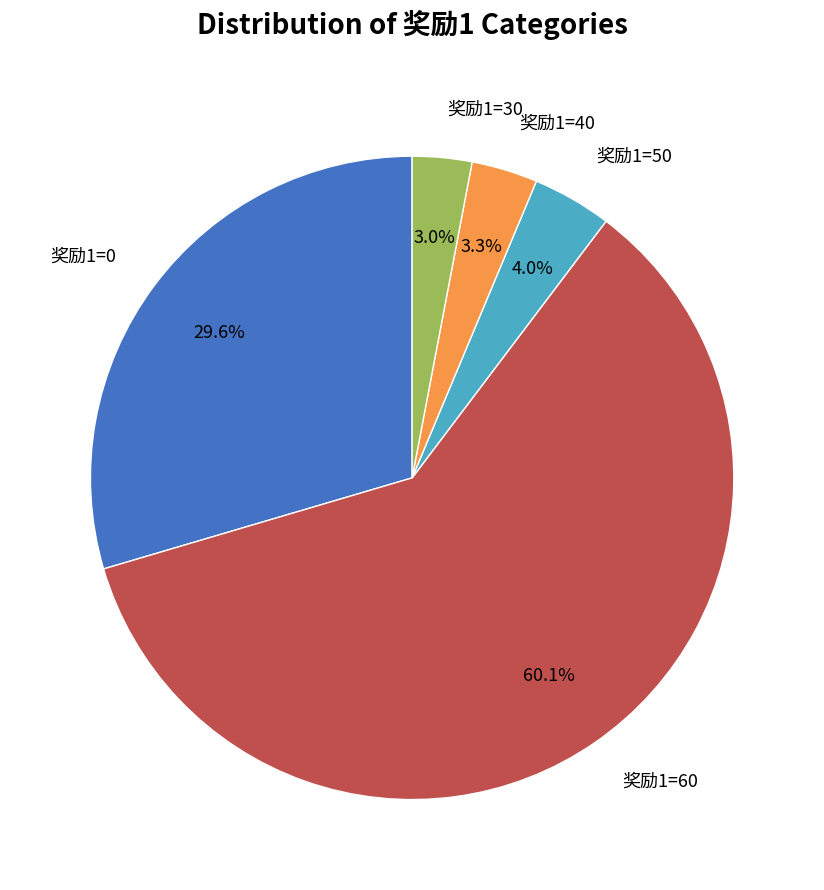

Does any single category account for the majority?

Yes